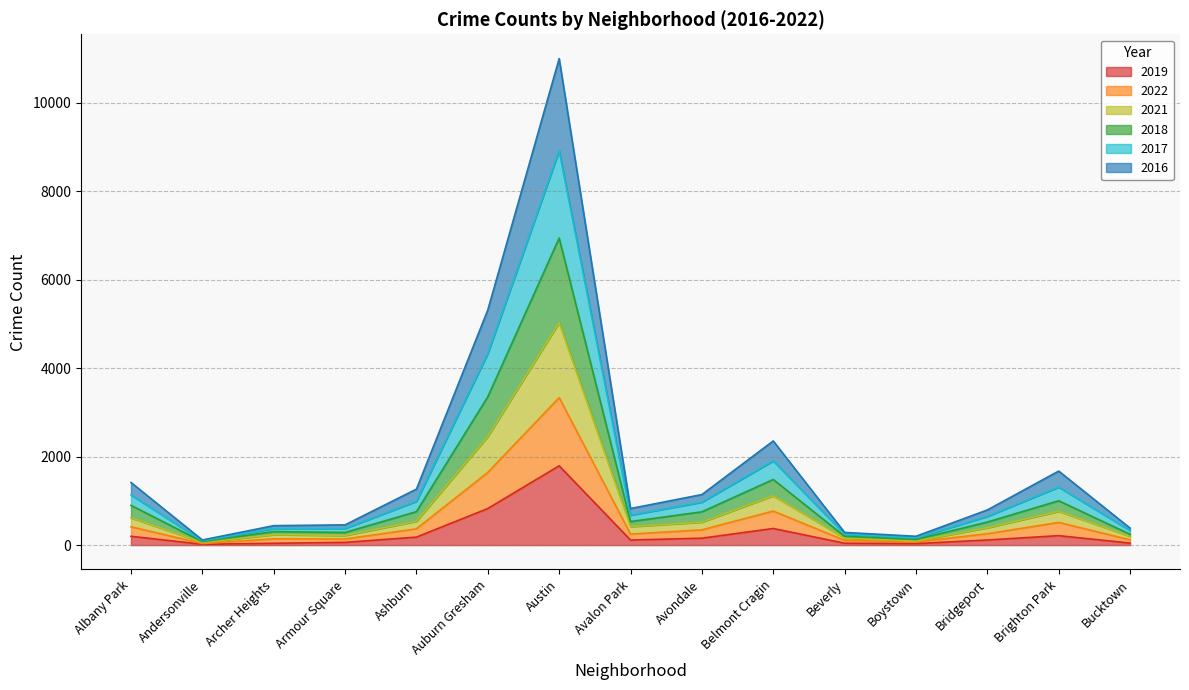

Where is the first local maximum for 2021?

Archer Heights